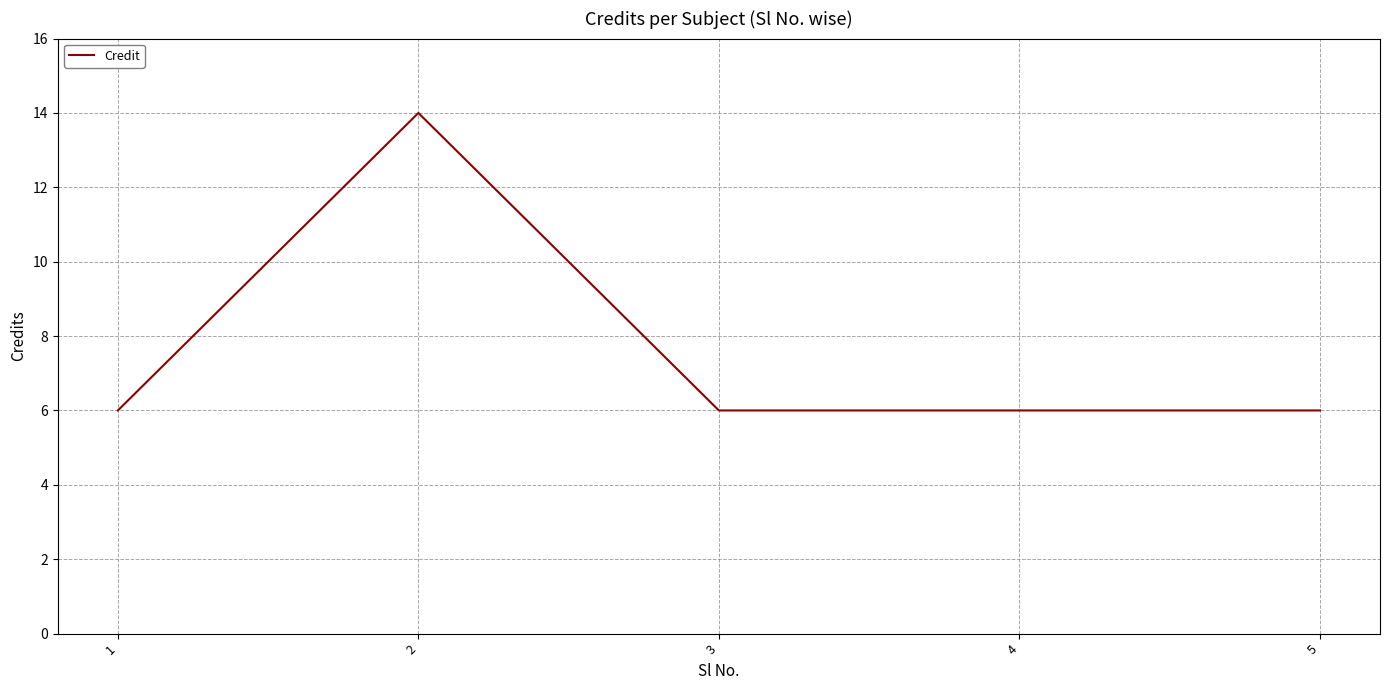

The chart shows a value of 6 at 3. True or false?

True